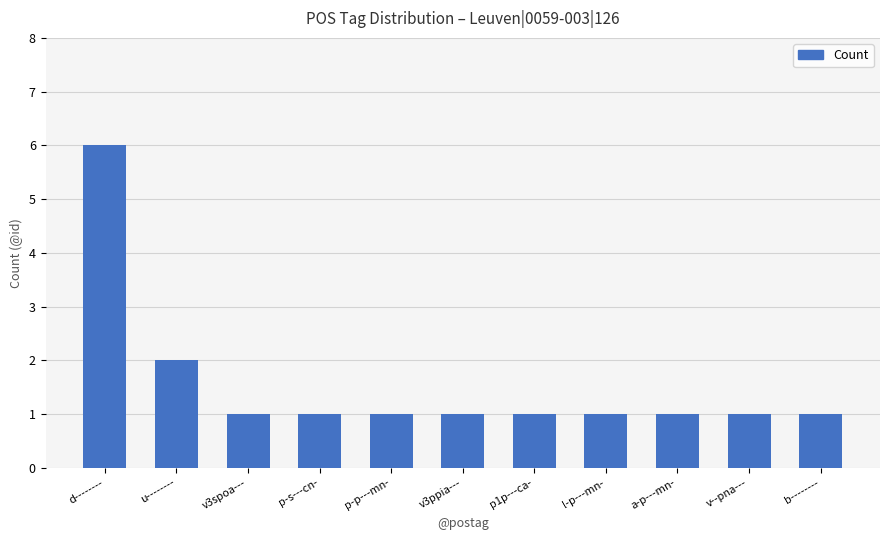

What is the value of the 11th bar from the left?

1